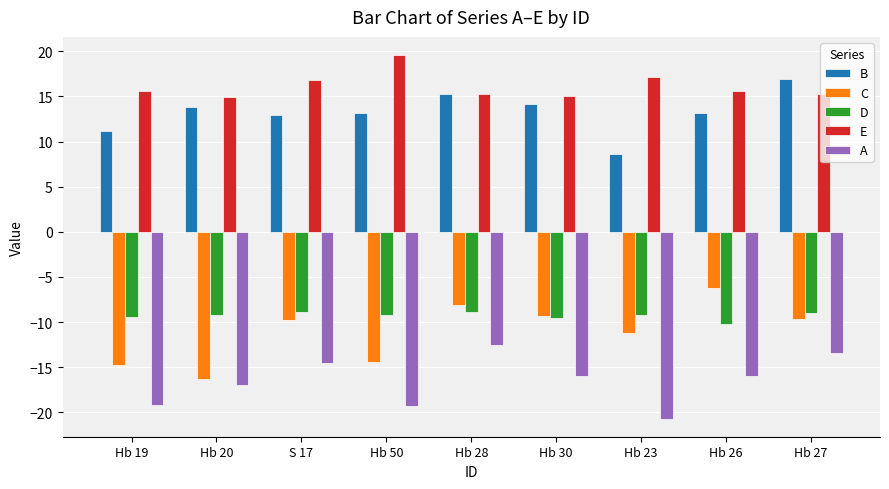

Is the value of D at Hb 27 greater than the value of C at Hb 23?

Yes